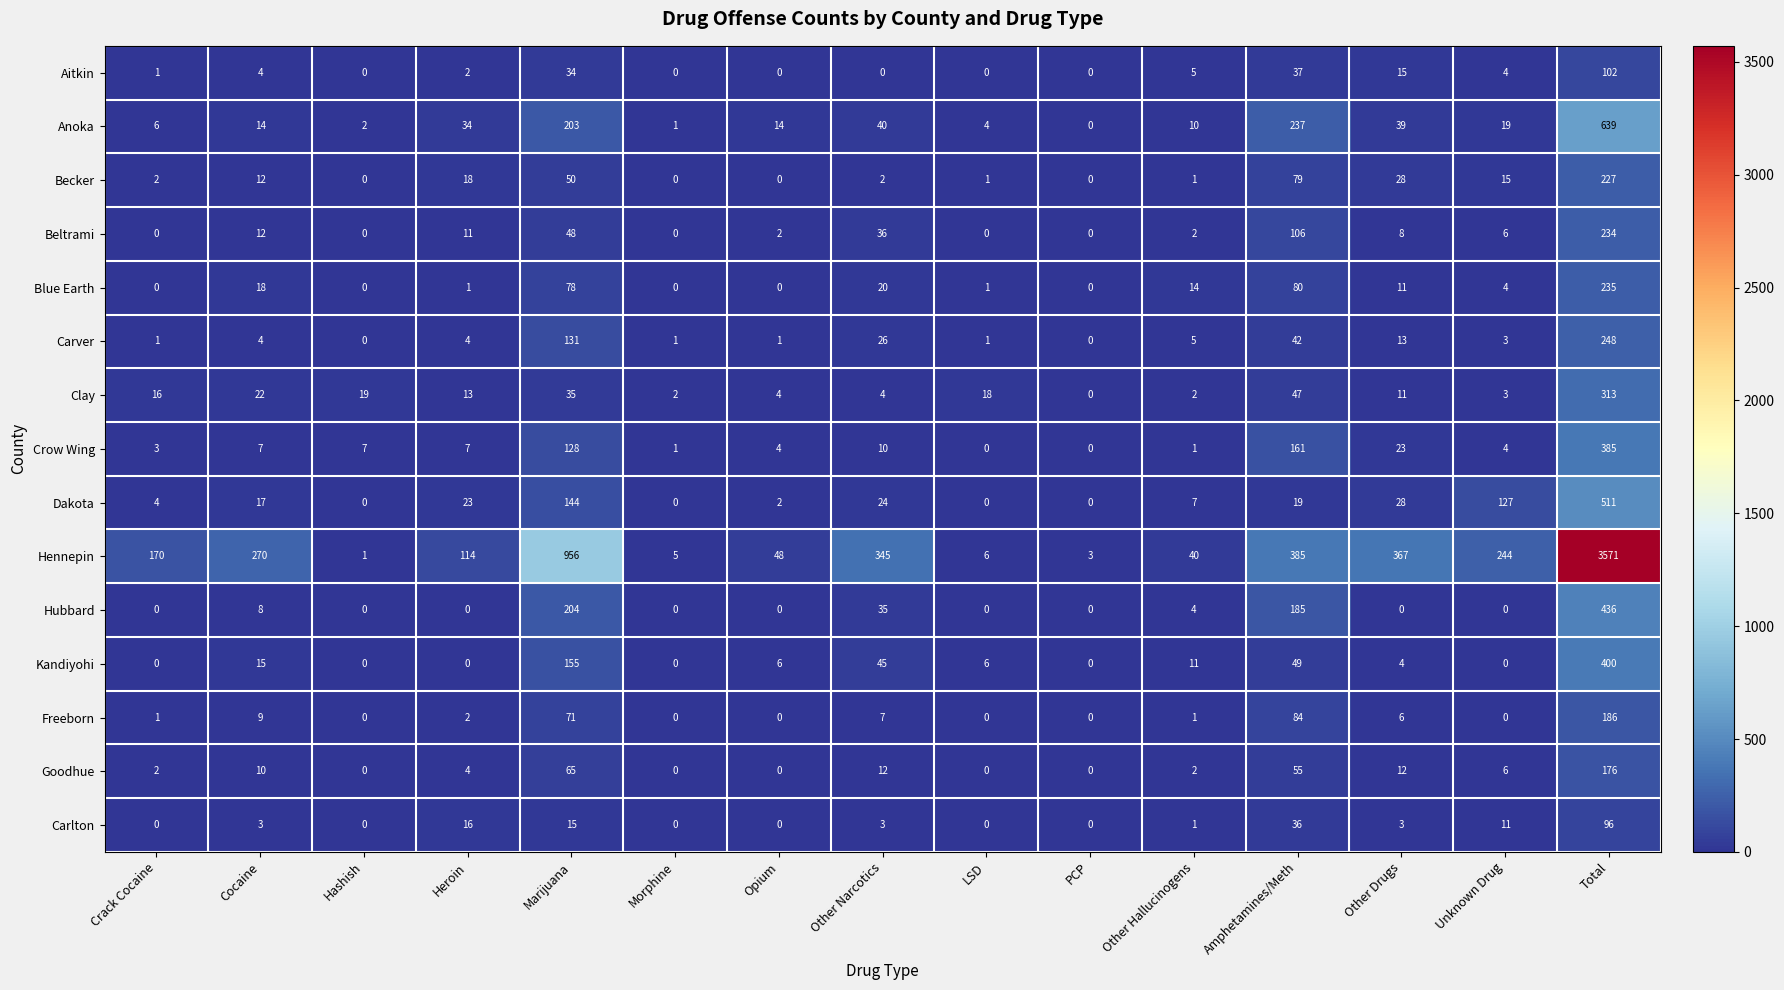

Rank the series by their maximum value, from highest to lowest.

Hennepin, Anoka, Dakota, Hubbard, Kandiyohi, Crow Wing, Clay, Carver, Blue Earth, Beltrami, Becker, Freeborn, Goodhue, Aitkin, Carlton